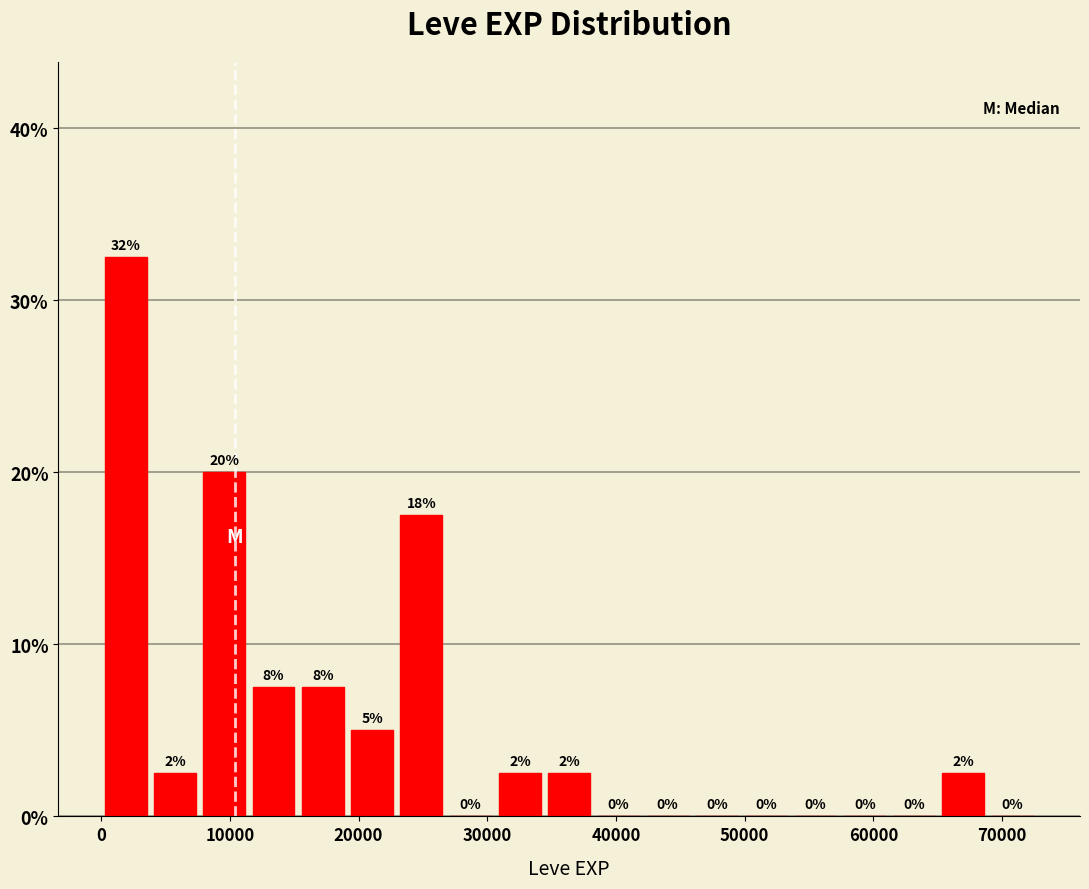

Read against the x-axis, roughly where is the centre of the tallest bar?

2000